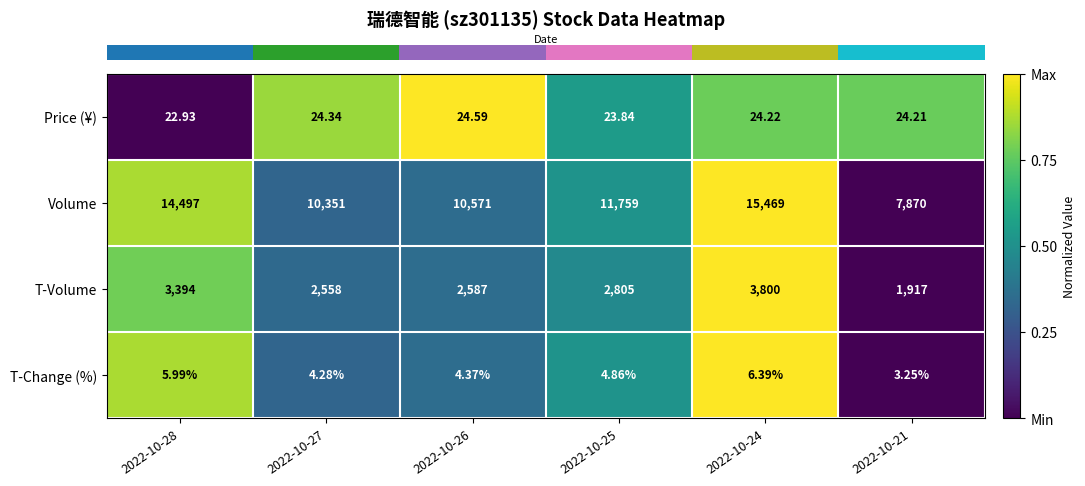

Which series has the largest range (max minus min)?

Volume